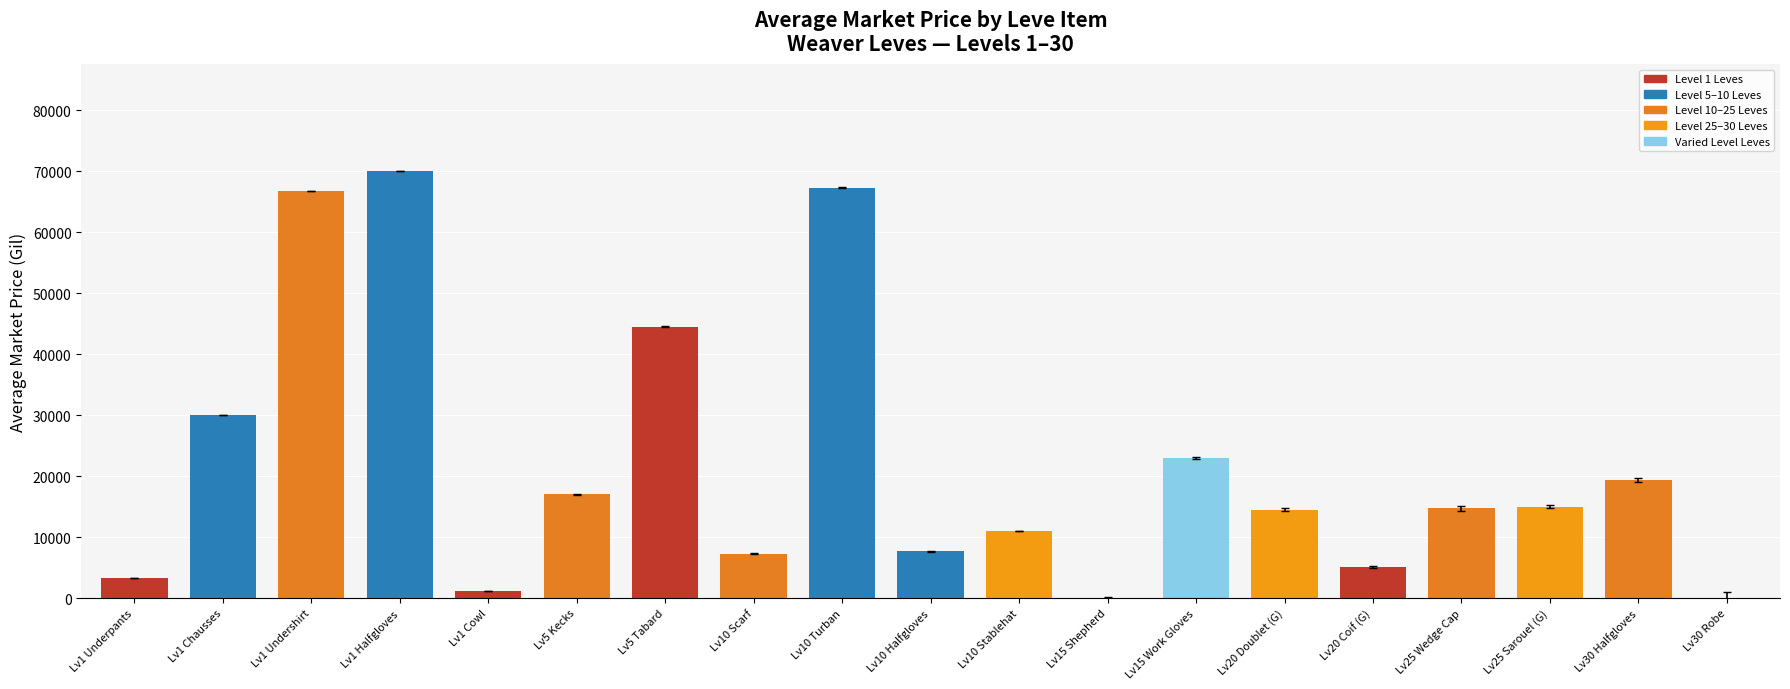

What is the sum of the values at Lv1 Halfgloves and Lv1 Cowl?

71199.0